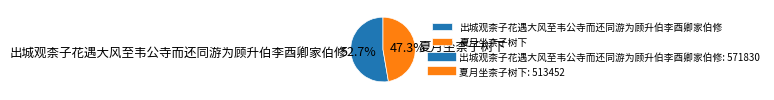

To the nearest percent, what is the difference between the 出城观柰子花遇大风至韦公寺而还同游为顾升伯李酉卿家伯修 and 夏月坐柰子树下 slice percentages?

5%